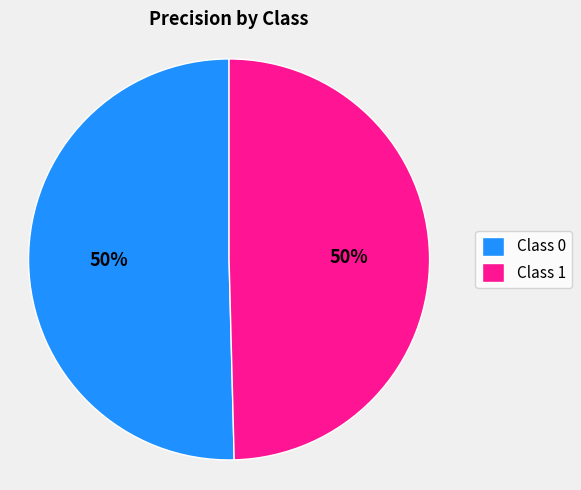

Is the sum of Class 1 and Class 0 greater than half?

Yes